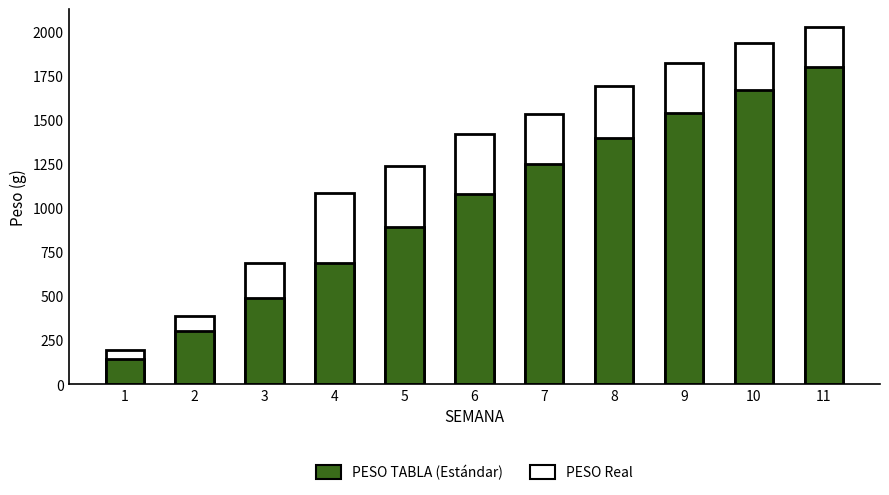

What is the value of the PESO TABLA bar at the 10th from the left?

1670.0